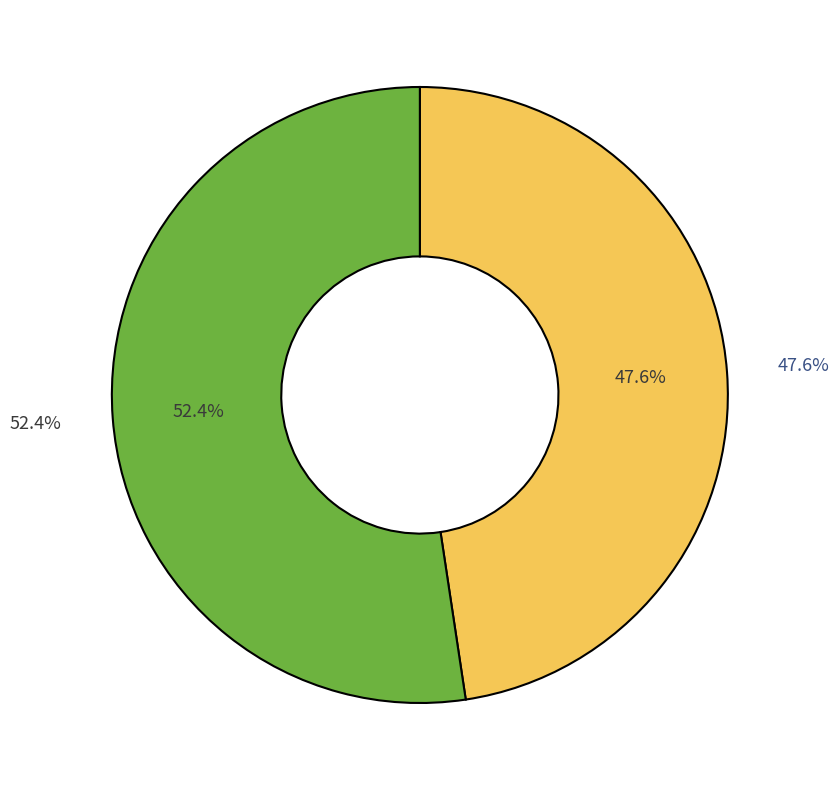

Combined, what portion of the pie is 15312791683 and 18452483739?

100.0%